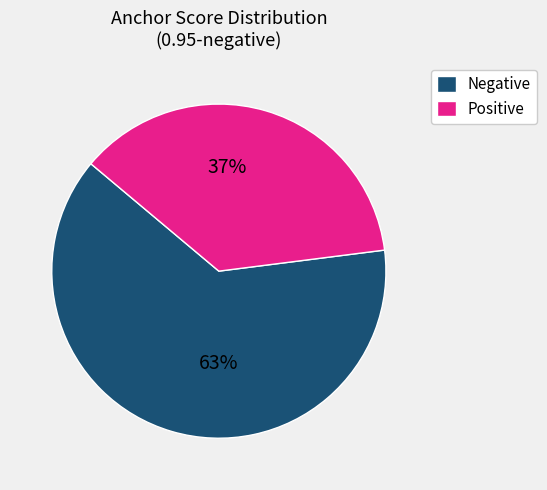

How many segments does this pie chart have?

2